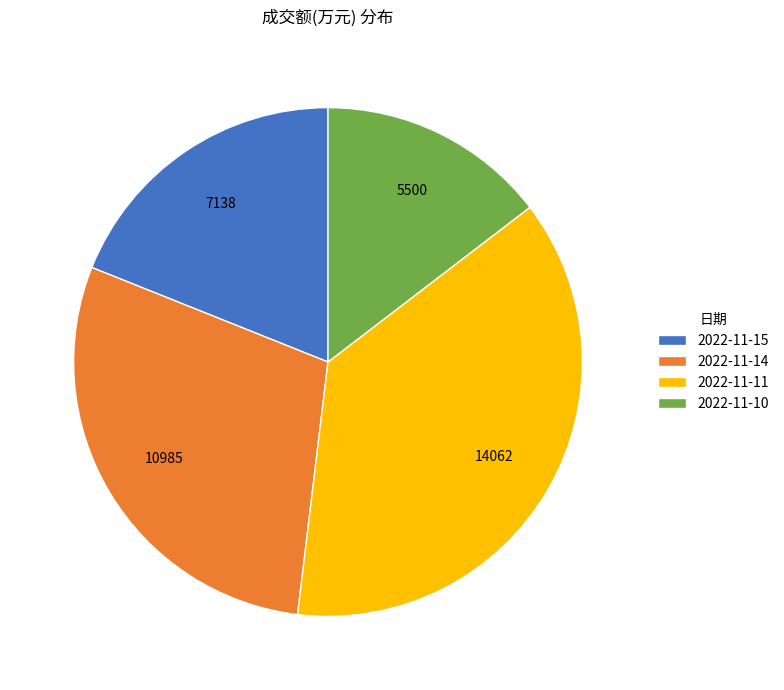

Does 2022-11-10 account for over 50% of the chart?

No